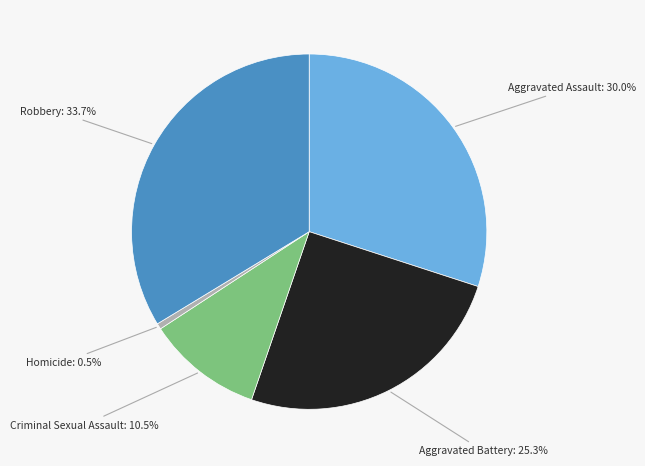

Does any single category account for the majority?

No